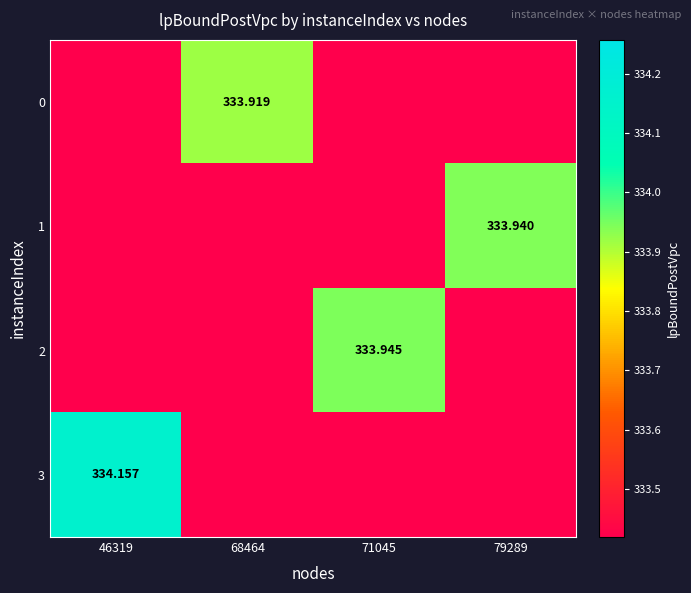

Is the value of 2 at 71045 greater than the value of 1 at 79289?

Yes